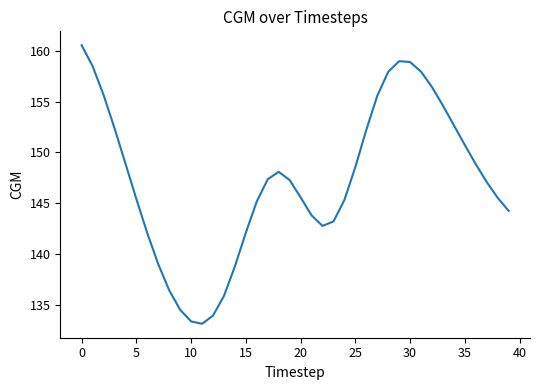

What is the difference between the maximum and minimum values?

27.5